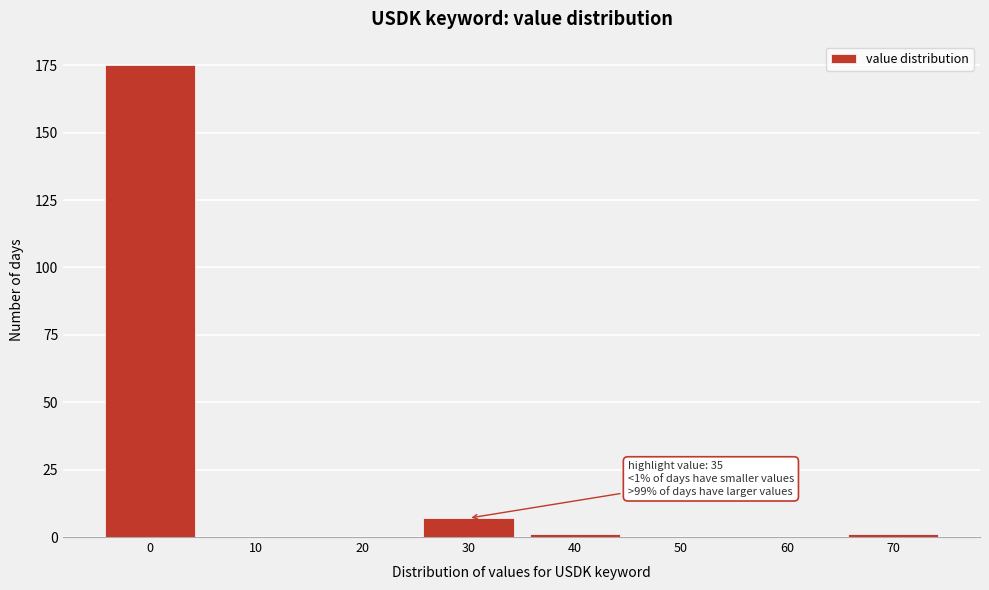

Reading left to right, what are all the values shown in this chart?

0=175	10=0	20=0	30=7	40=1	50=0	60=0	70=1